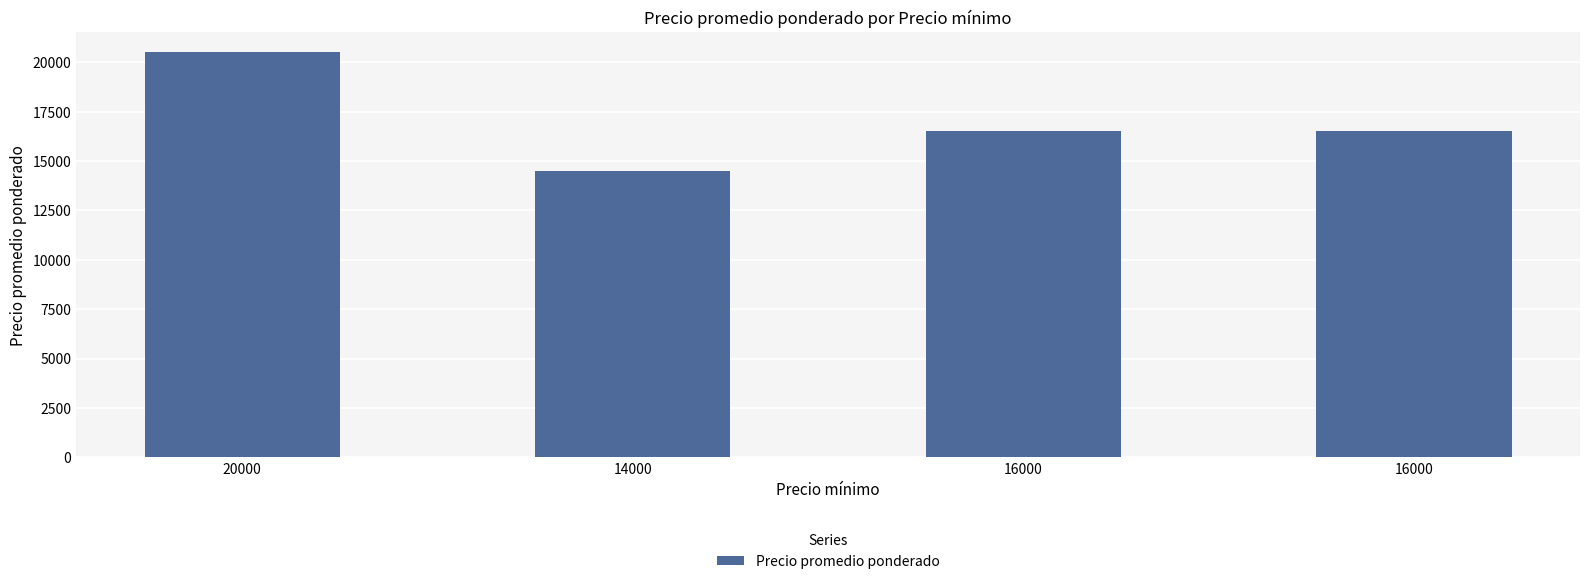

What is the average value?

17000